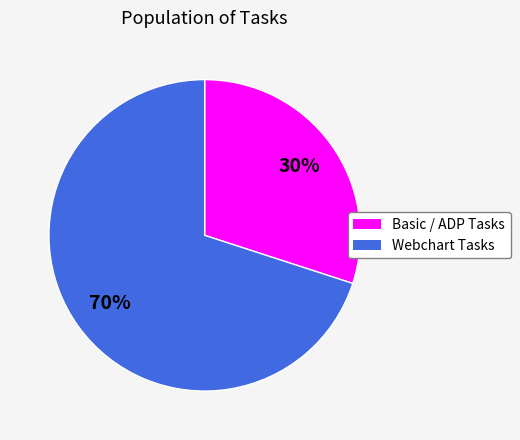

Is there any slice that represents more than half of the pie?

Yes